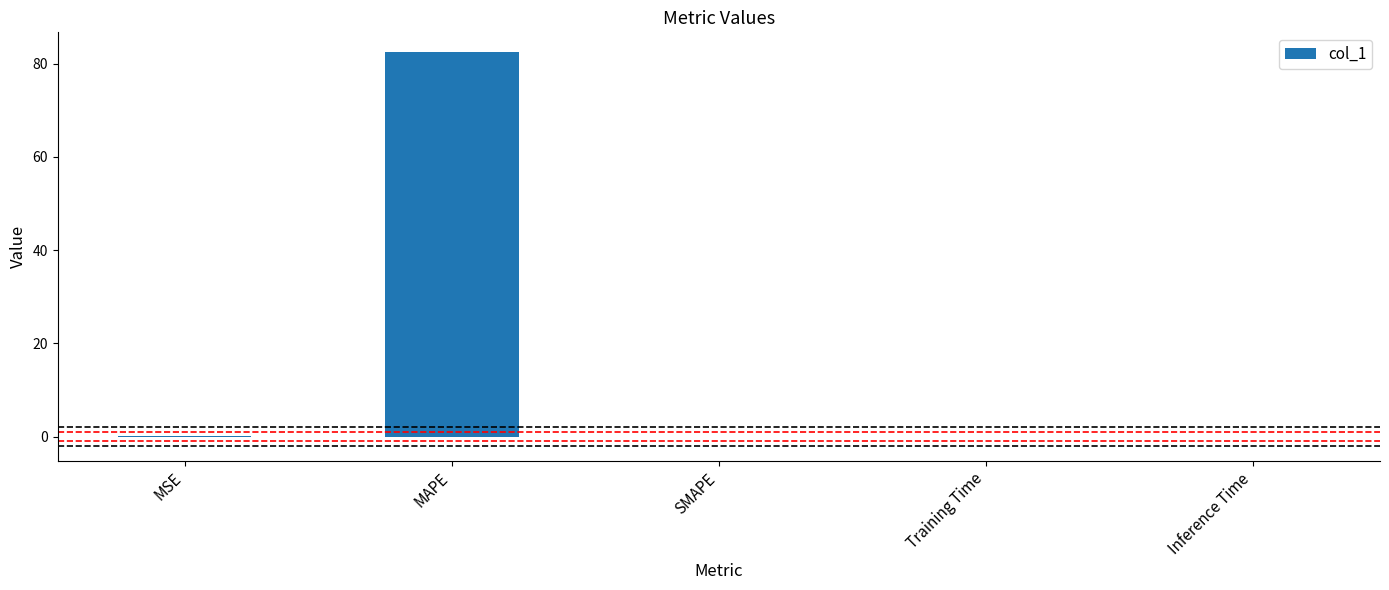

What is the greatest value displayed?

82.6